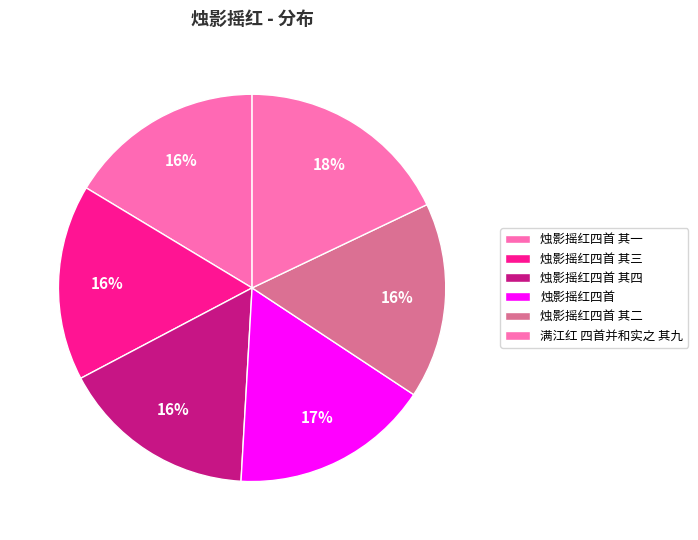

How many slices are in this pie chart?

6